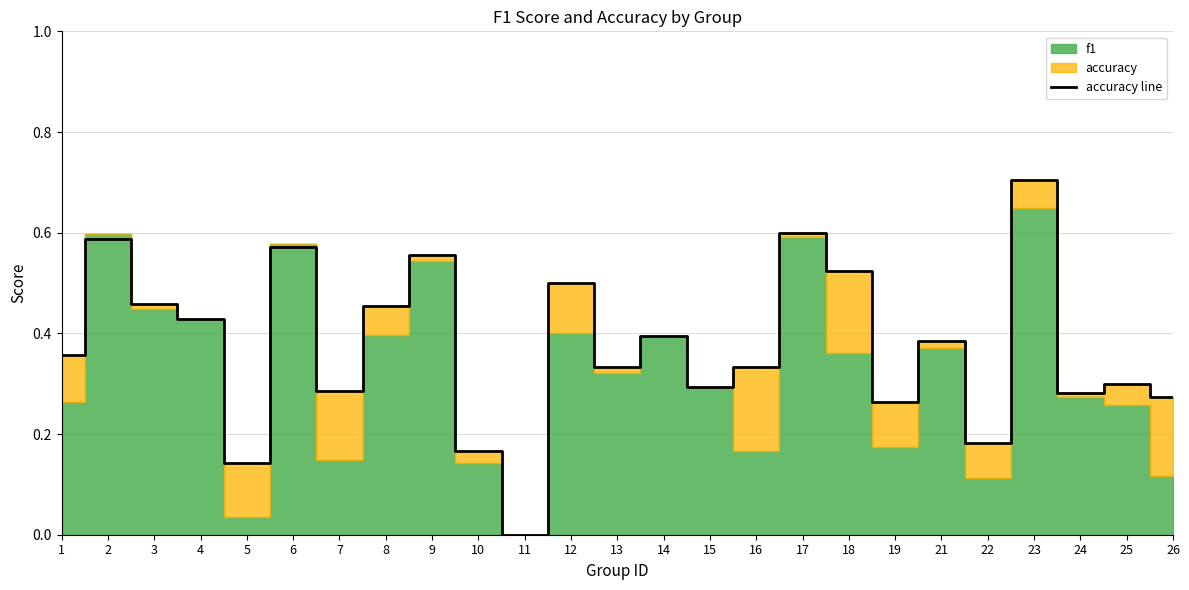

What is the change in value from 3 to 21?

-0.1